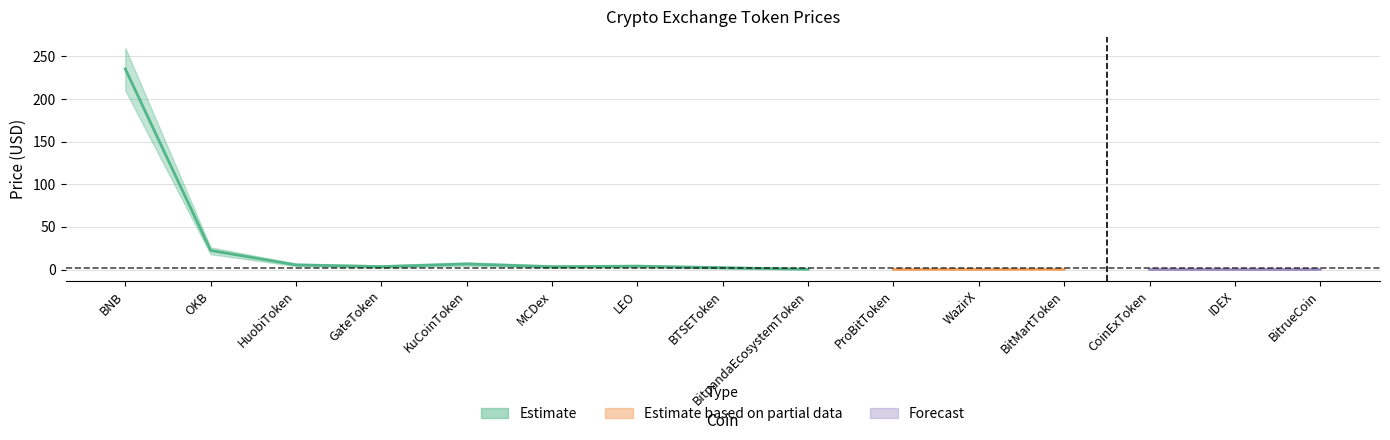

At which label is lower closest to 105?

OKB